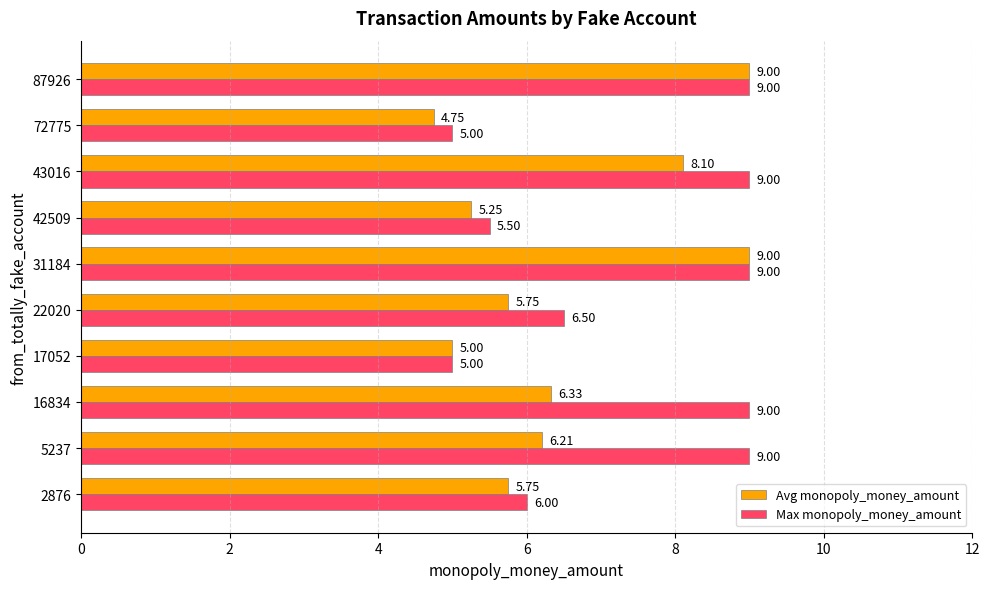

Which series has the widest spread of values?

Avg monopoly_money_amount